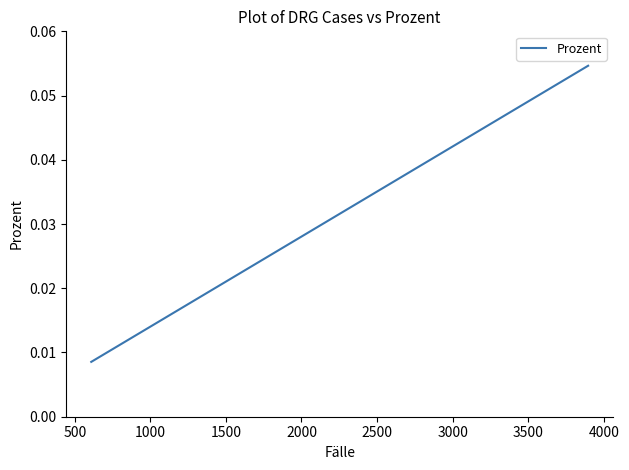

Reading left to right, list all the values displayed in this chart.

0.1	0.0	0.0	0.0	0.0	0.0	0.0	0.0	0.0	0.0	0.0	0.0	0.0	0.0	0.0	0.0	0.0	0.0	0.0	0.0